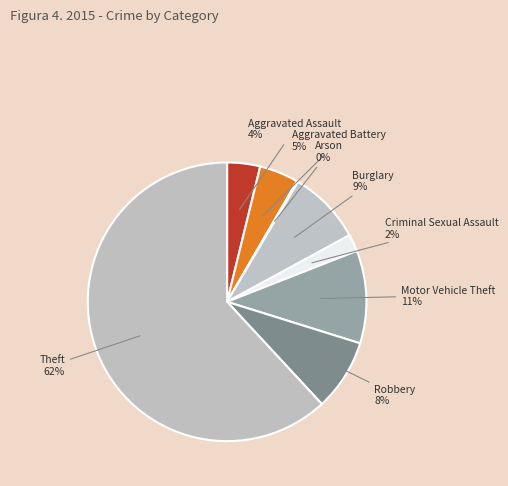

Is it true that Theft is 62% of the pie?

True